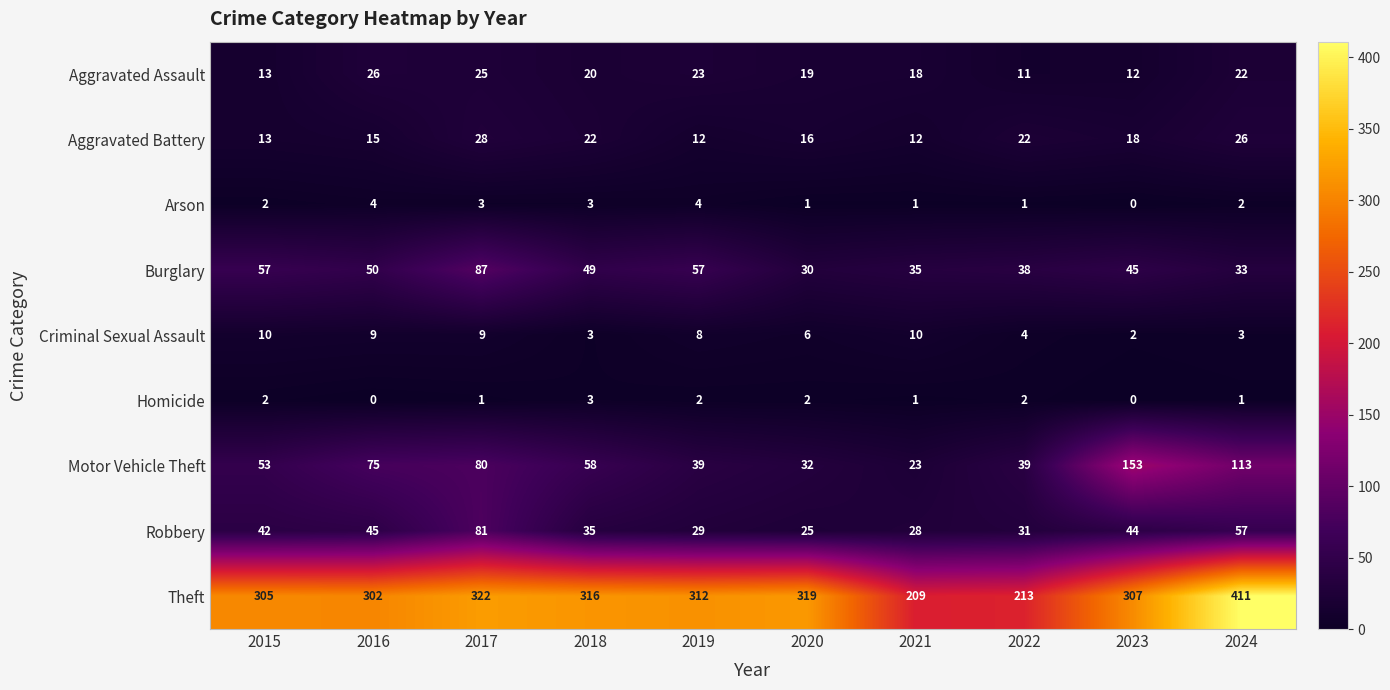

Which series has the largest total across all categories?

Theft